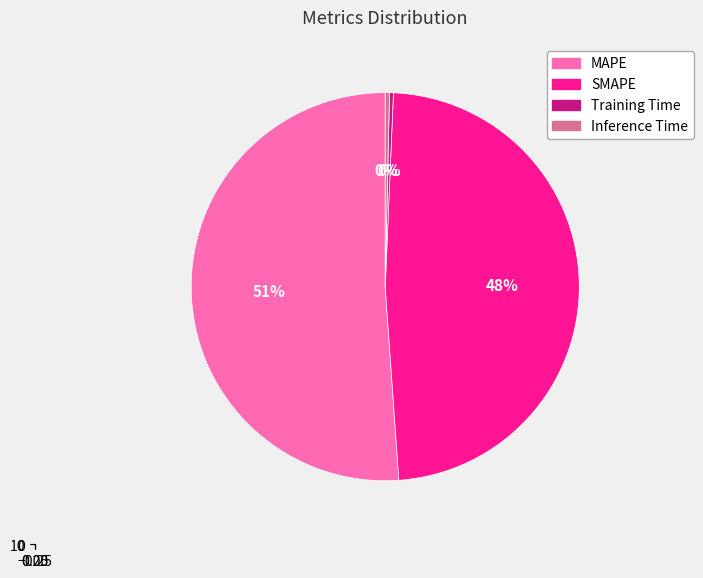

How many slices are in this pie chart?

4